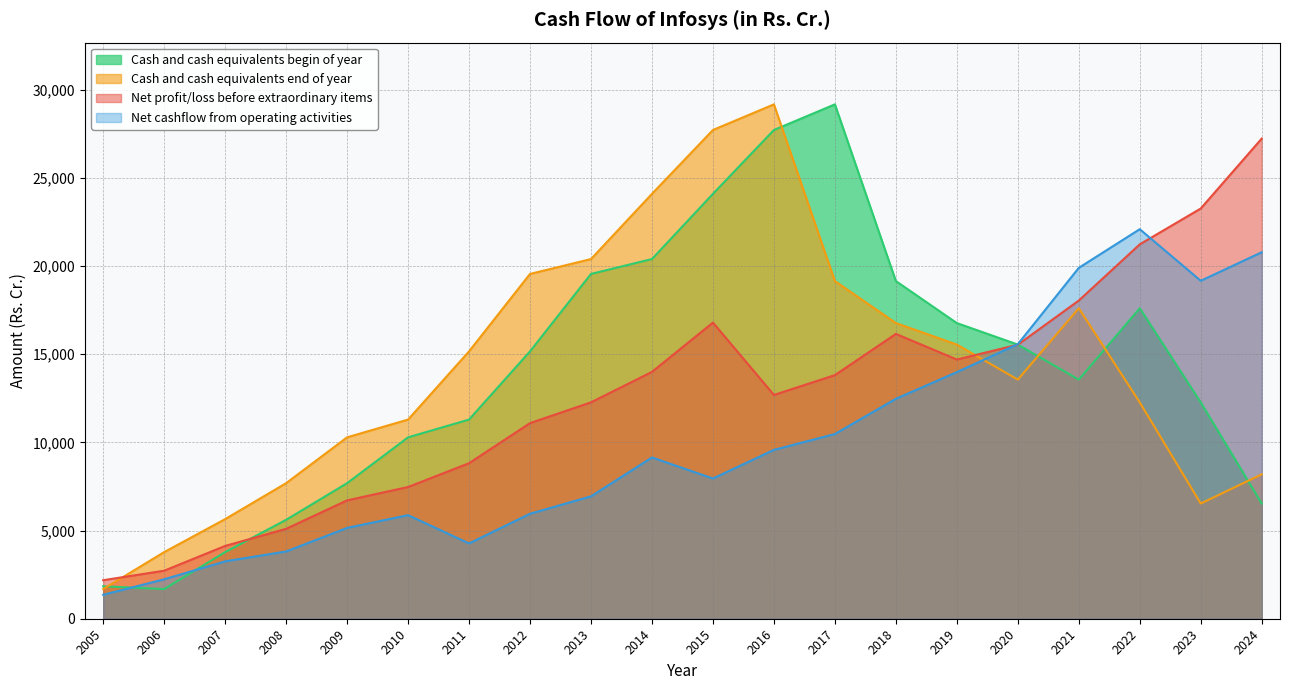

Rank the categories by Net cashflow from operating activities value from lowest to highest.

2005, 2006, 2007, 2008, 2011, 2009, 2010, 2012, 2013, 2015, 2014, 2016, 2017, 2018, 2019, 2020, 2023, 2021, 2024, 2022